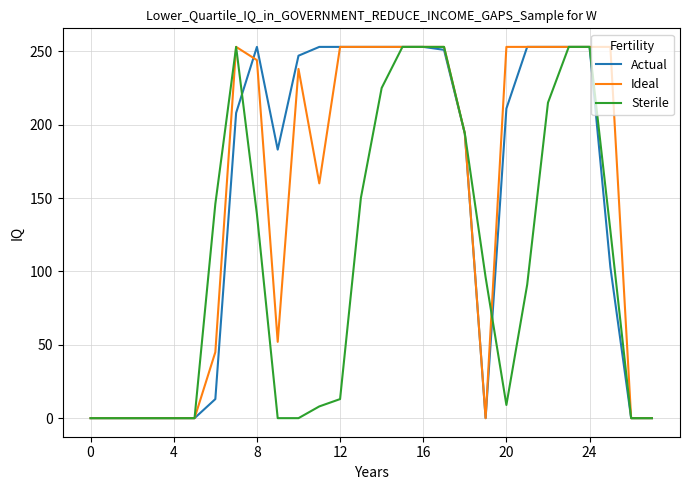

What is the maximum value for Actual?

253